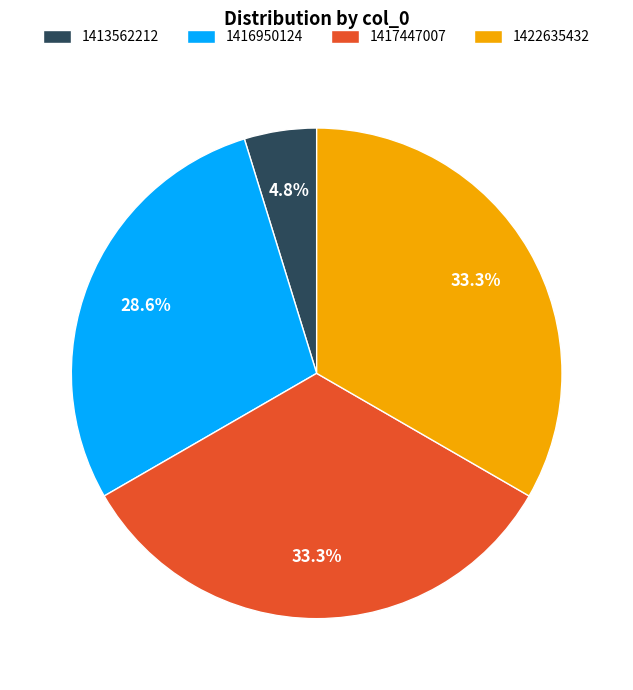

Does 1422635432 represent more than half of the total?

No